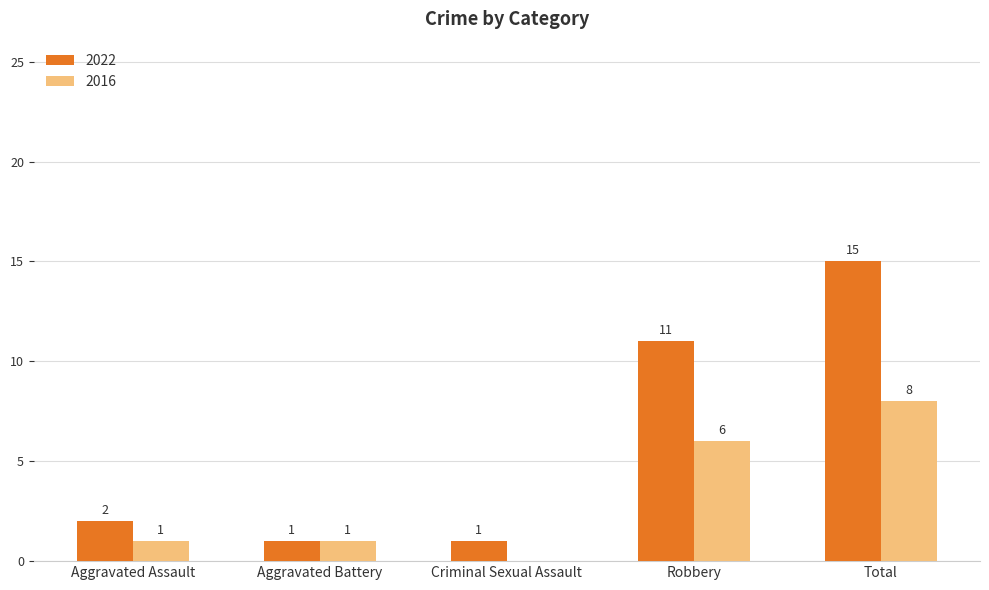

Is the value of 2016 at Criminal Sexual Assault greater than the value of 2022 at Aggravated Battery?

No